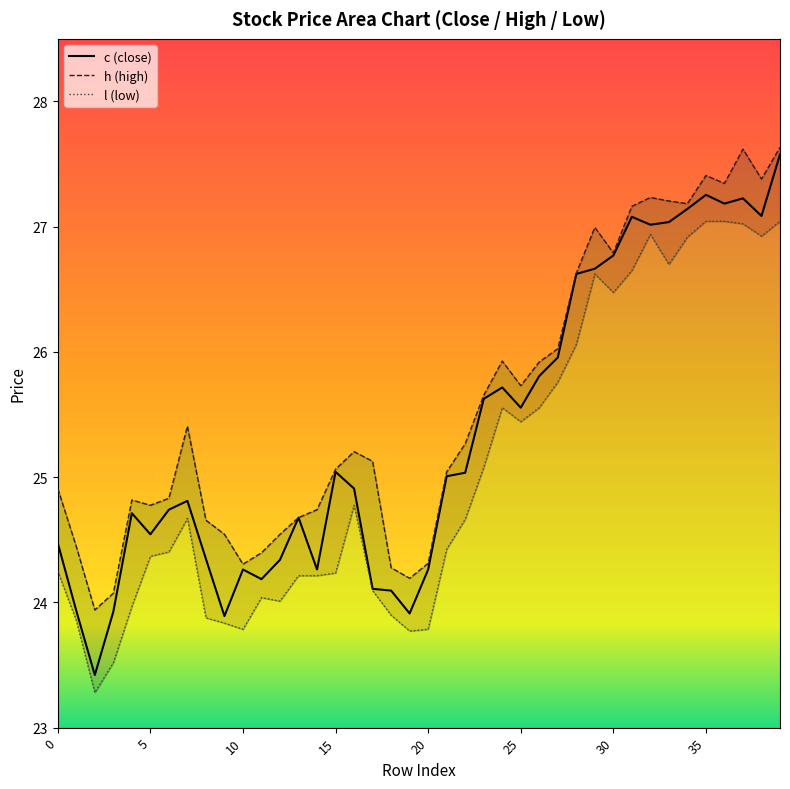

Where does the h series first go above 25?

7